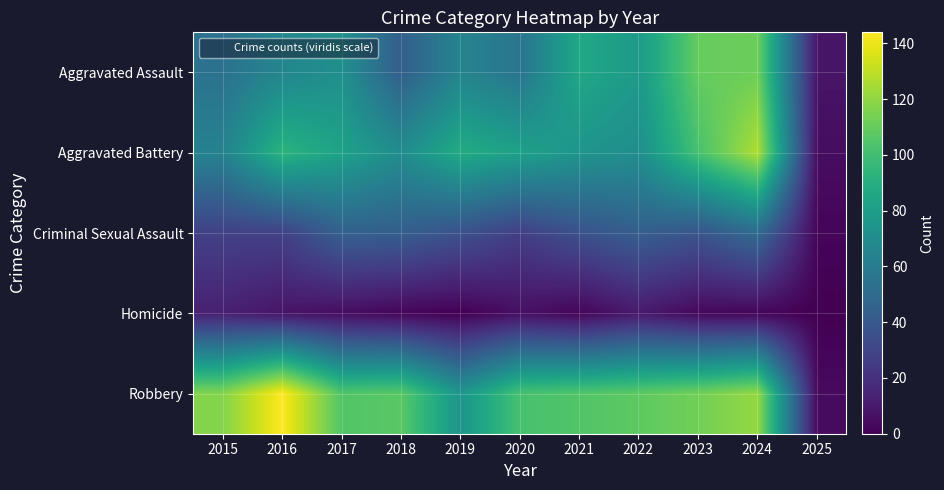

Reading left to right, what are all the values shown in this chart?

Aggravated Assault: 2015=54	2016=66	2017=72	2018=43	2019=65	2020=56	2021=86	2022=78	2023=110	2024=112	2025=8
Aggravated Battery: 2015=64	2016=93	2017=83	2018=70	2019=88	2020=82	2021=75	2022=71	2023=102	2024=127	2025=5
Criminal Sexual Assault: 2015=28	2016=28	2017=44	2018=43	2019=36	2020=27	2021=36	2022=43	2023=38	2024=50	2025=2
Homicide: 2015=13	2016=8	2017=5	2018=2	2019=0	2020=6	2021=2	2022=10	2023=3	2024=2	2025=0
Robbery: 2015=117	2016=144	2017=105	2018=107	2019=75	2020=102	2021=105	2022=108	2023=113	2024=121	2025=4